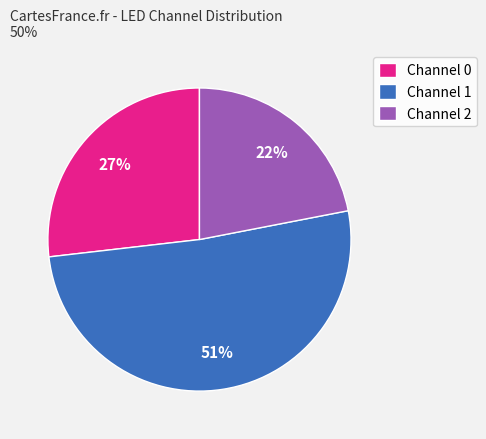

What is the largest slice in the pie chart?

Channel 1